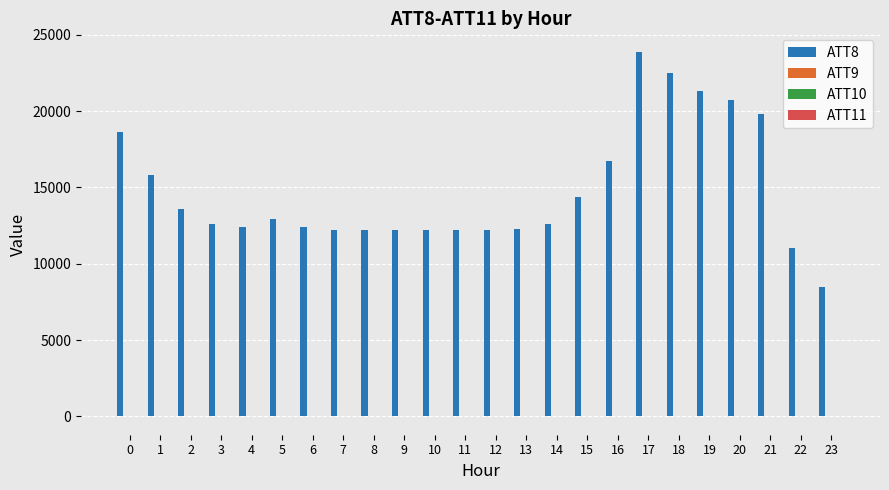

Are the bars horizontal?

No